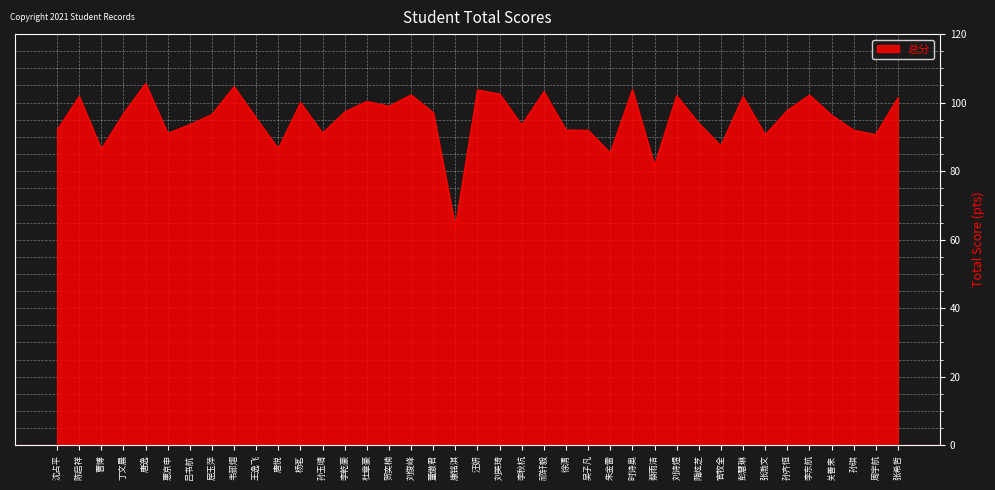

What is the average value?

95.2